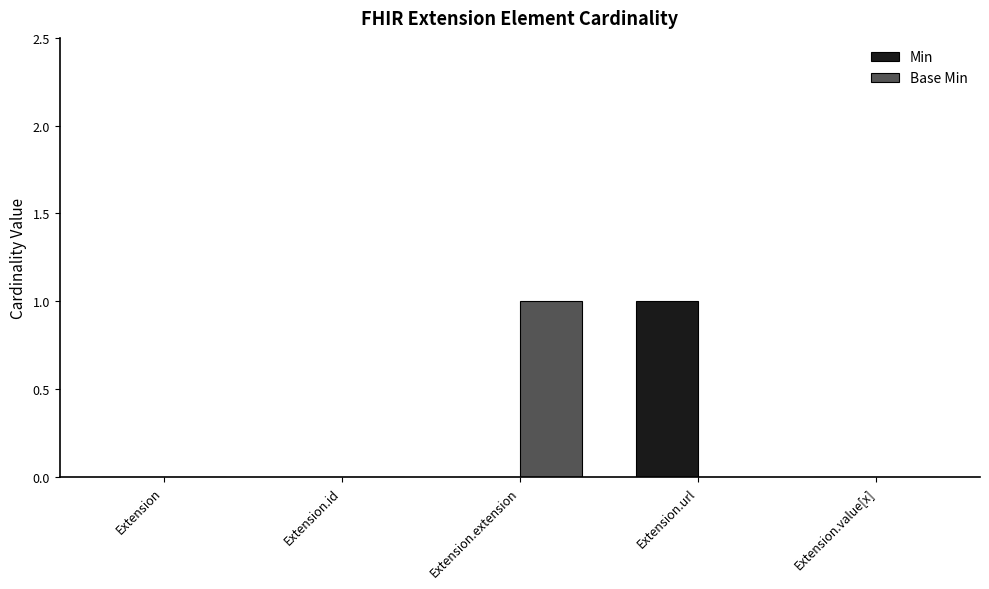

Is it true that Min equals 0 at Extension.extension?

True